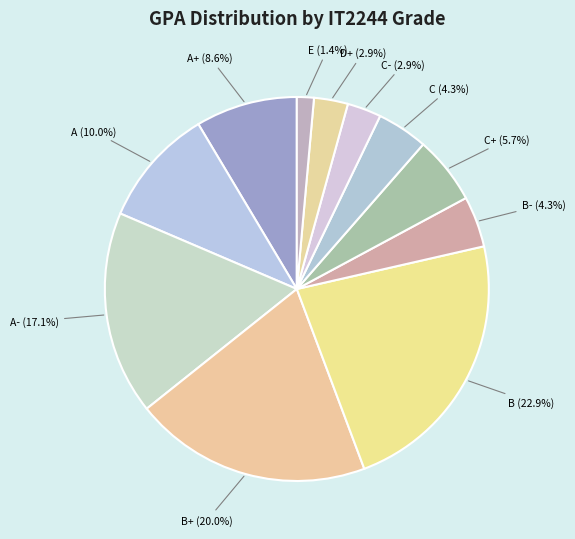

Is there any slice that represents more than half of the pie?

No